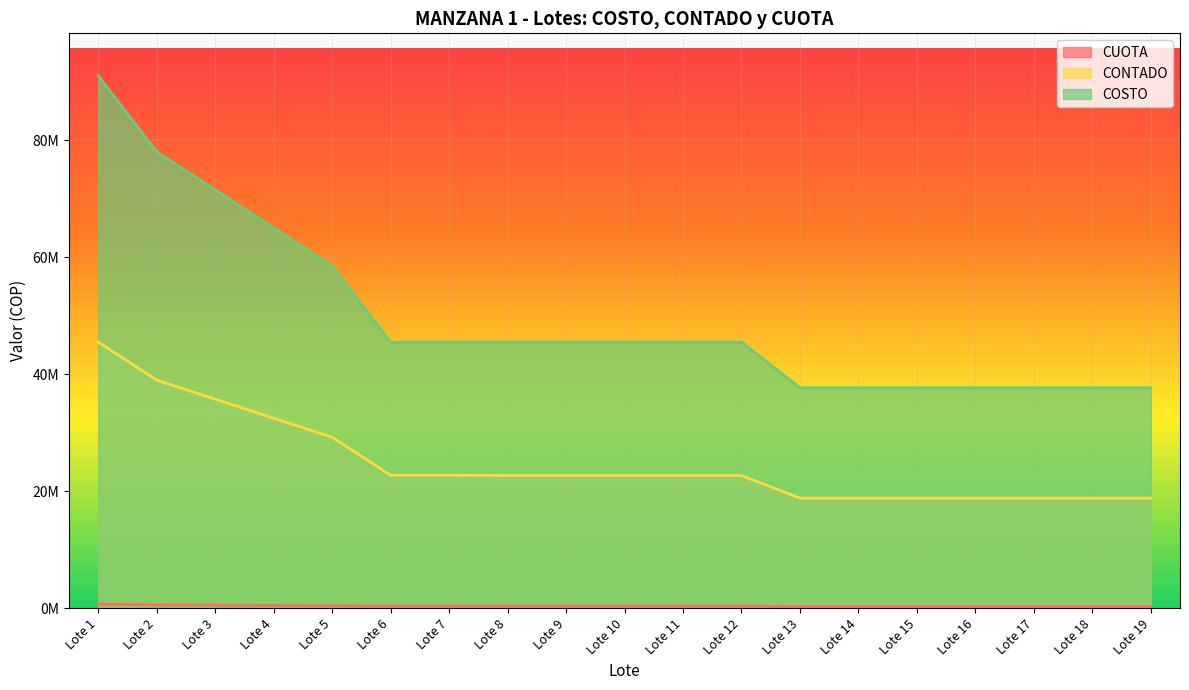

Which category has the highest value across all series?

Lote 1